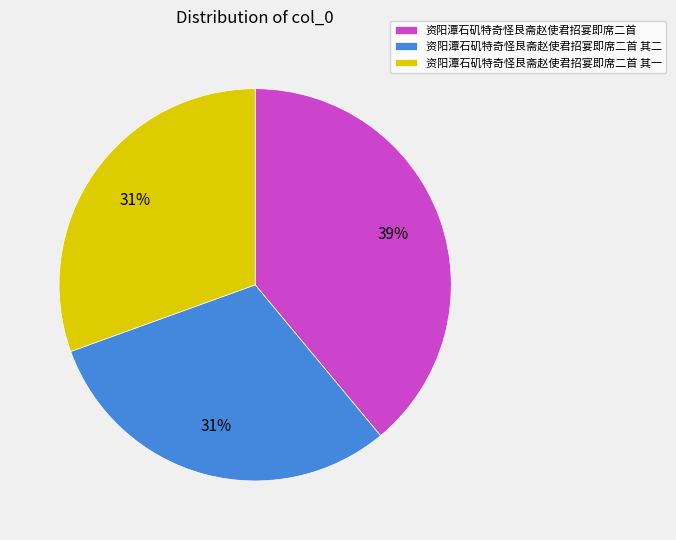

What is the ratio of the value at 资阳潭石矶特奇怪艮斋赵使君招宴即席二首 to the value at 资阳潭石矶特奇怪艮斋赵使君招宴即席二首 其二?

1.3